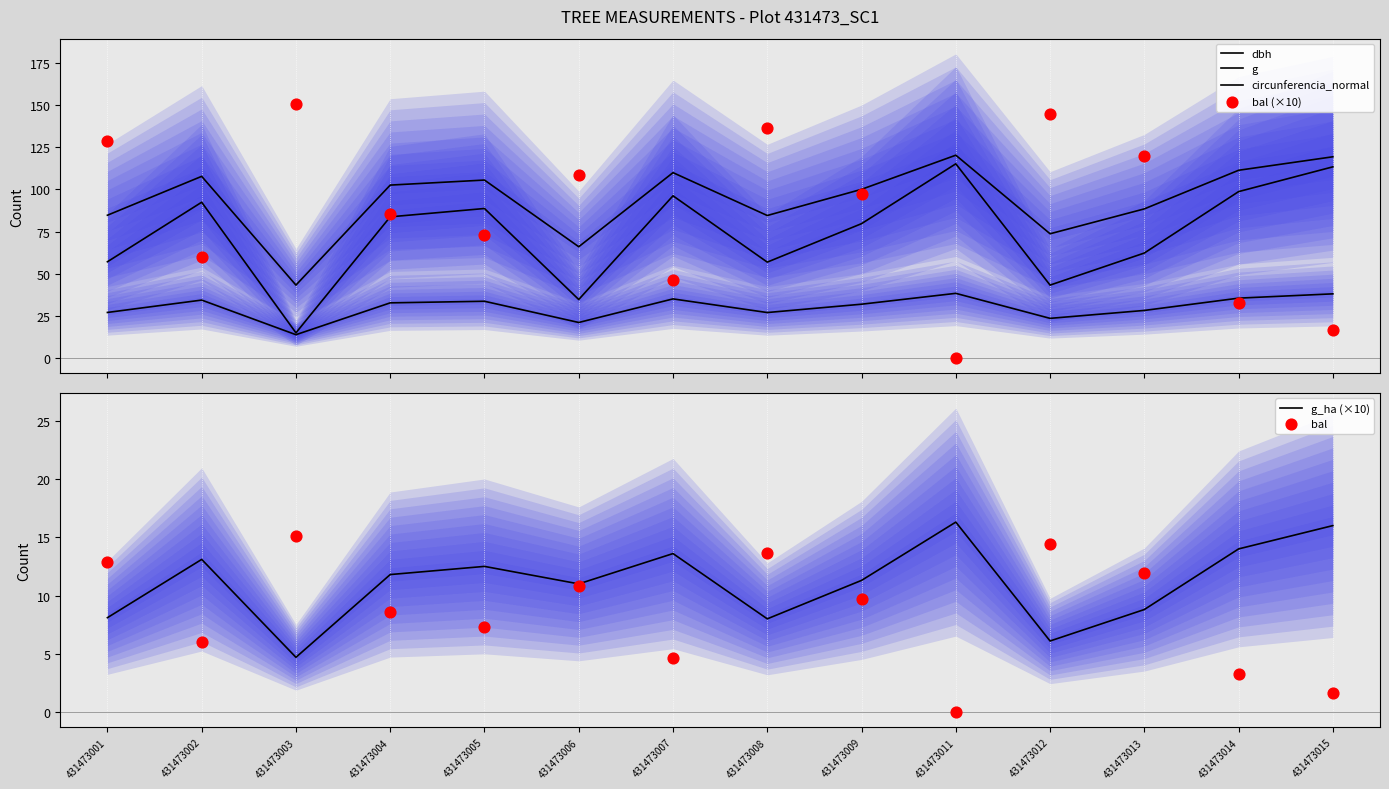

Which series has the widest spread of Y values?

bal (×10)